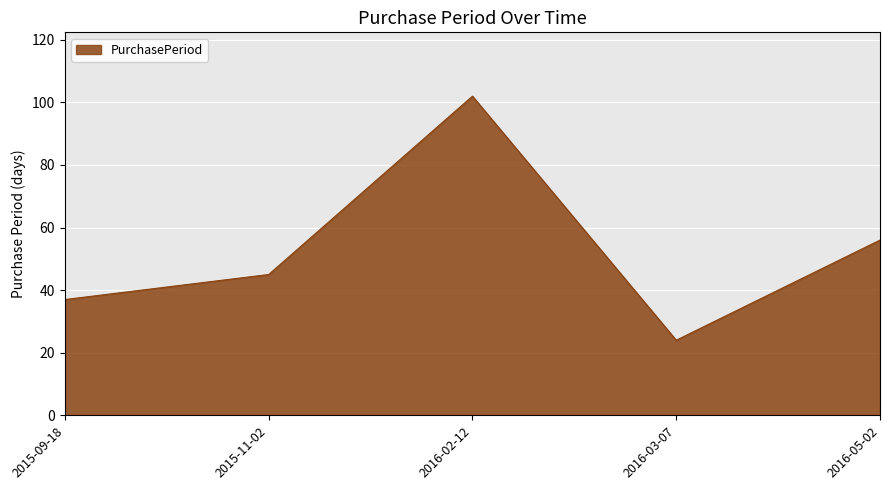

How many values are between 37 and 56?

3